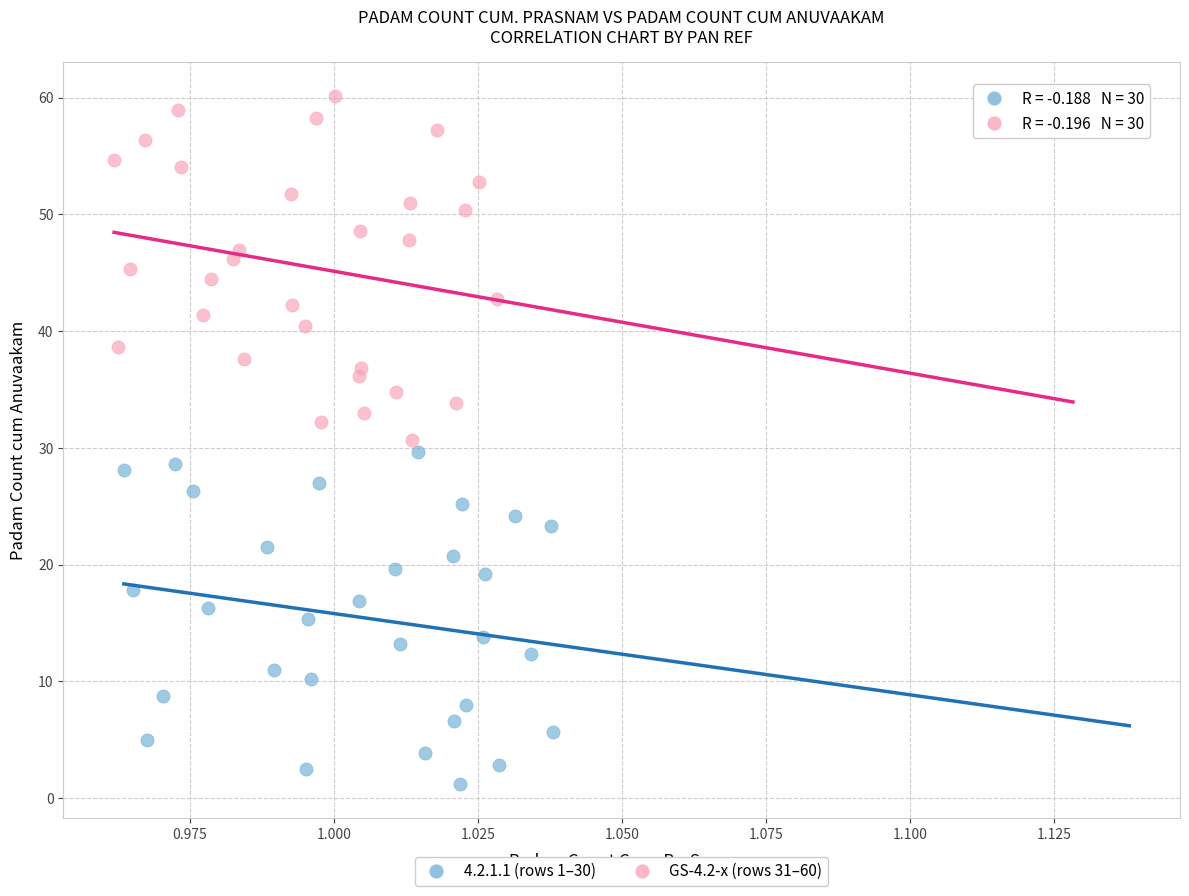

Which series reaches the maximum Y coordinate?

GS-4.2-x (rows 31–60)